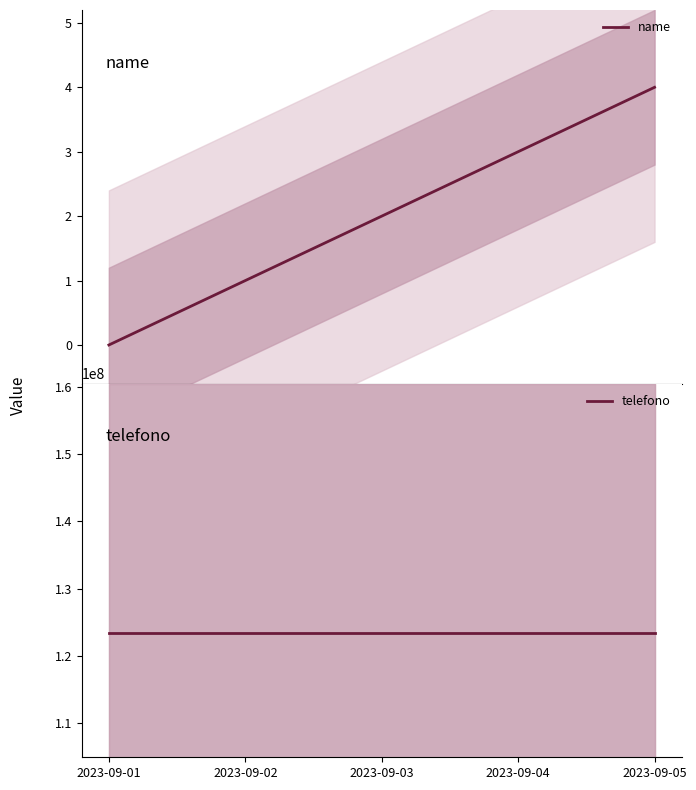

At which label is name closest to 2?

2023-09-03